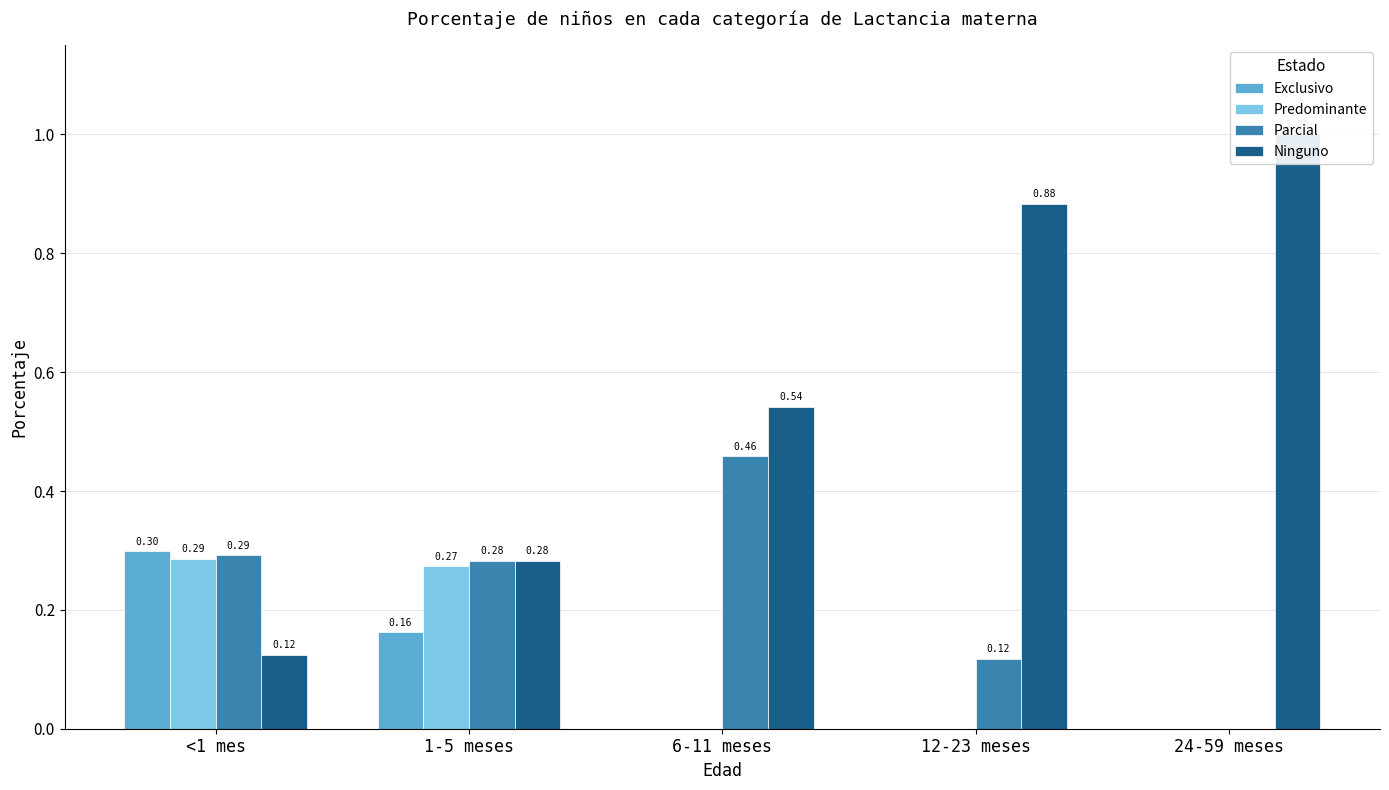

How many groups of bars are there?

5